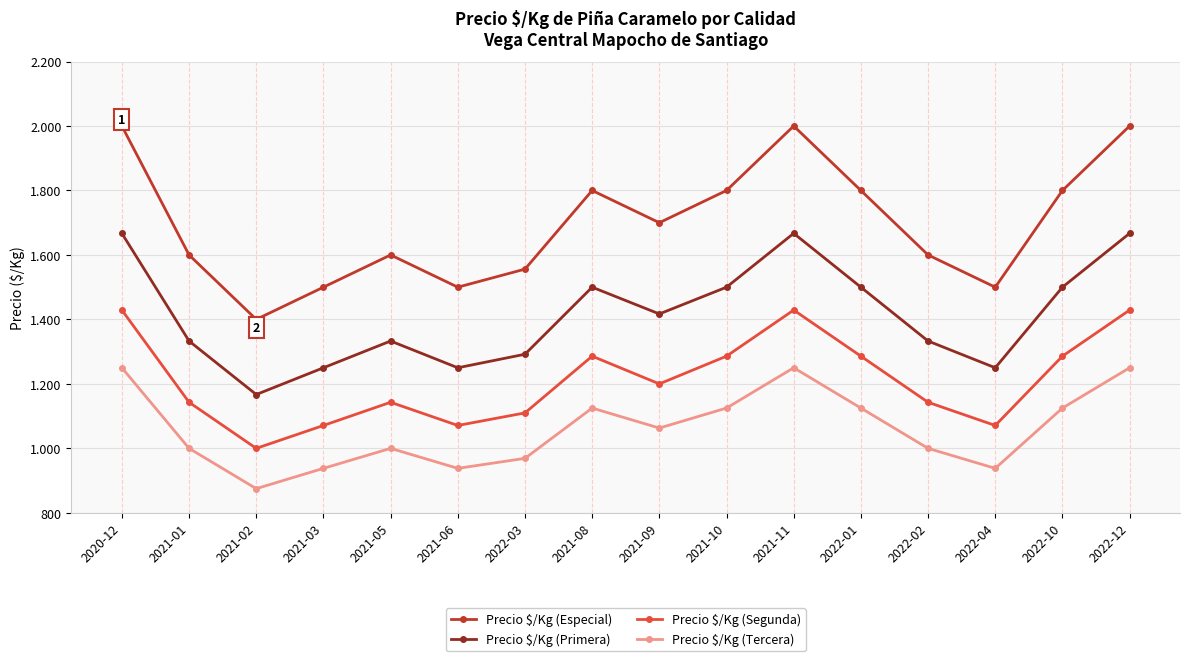

Reading left to right, transcribe all the data shown in this chart.

Precio $/Kg (Especial): 2000	1600	1400	1500	1600	1500	1556	1800	1700	1800	2000	1800	1600	1500	1800	2000
Precio $/Kg (Primera): 1667	1333	1167	1250	1333	1250	1292	1500	1417	1500	1667	1500	1333	1250	1500	1667
Precio $/Kg (Segunda): 1429	1143	1000	1071	1143	1071	1110	1286	1200	1286	1429	1286	1143	1071	1286	1429
Precio $/Kg (Tercera): 1250	1000	875	938	1000	938	969	1125	1063	1125	1250	1125	1000	938	1125	1250